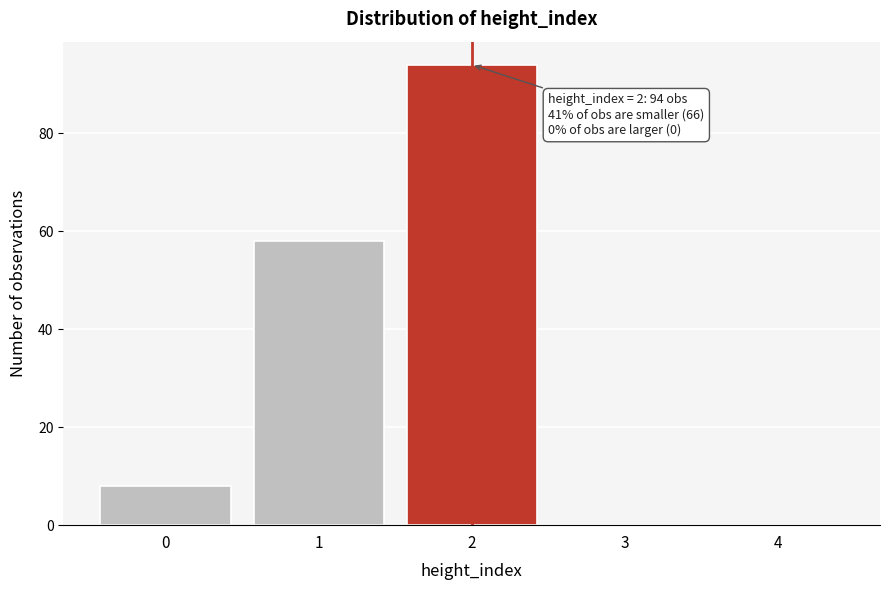

Reading left to right, list all the values displayed in this chart.

0=8	1=58	2=94	3=0	4=0